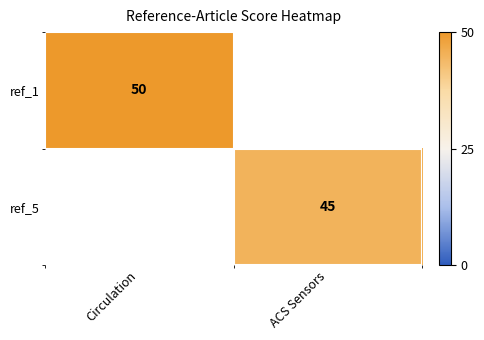

The value of ref_1 at Circulation is 50. True or false?

True